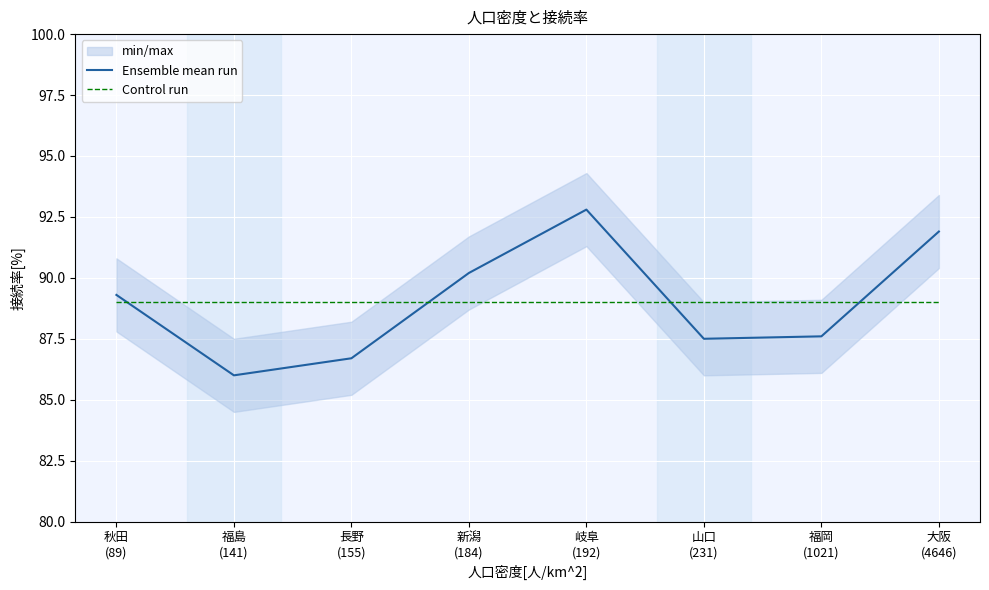

Which category has the lowest value across all series?

福島
(141)